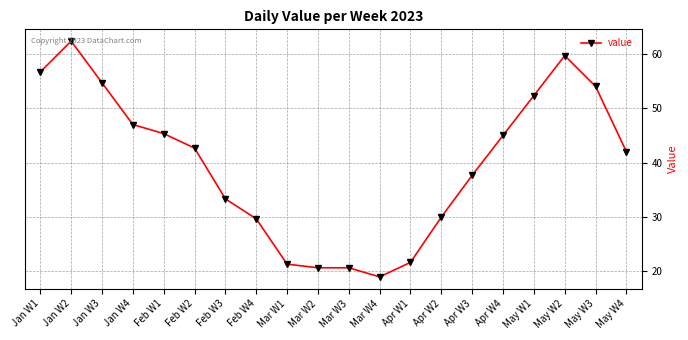

What is the value of the 1st point from the left?

56.7